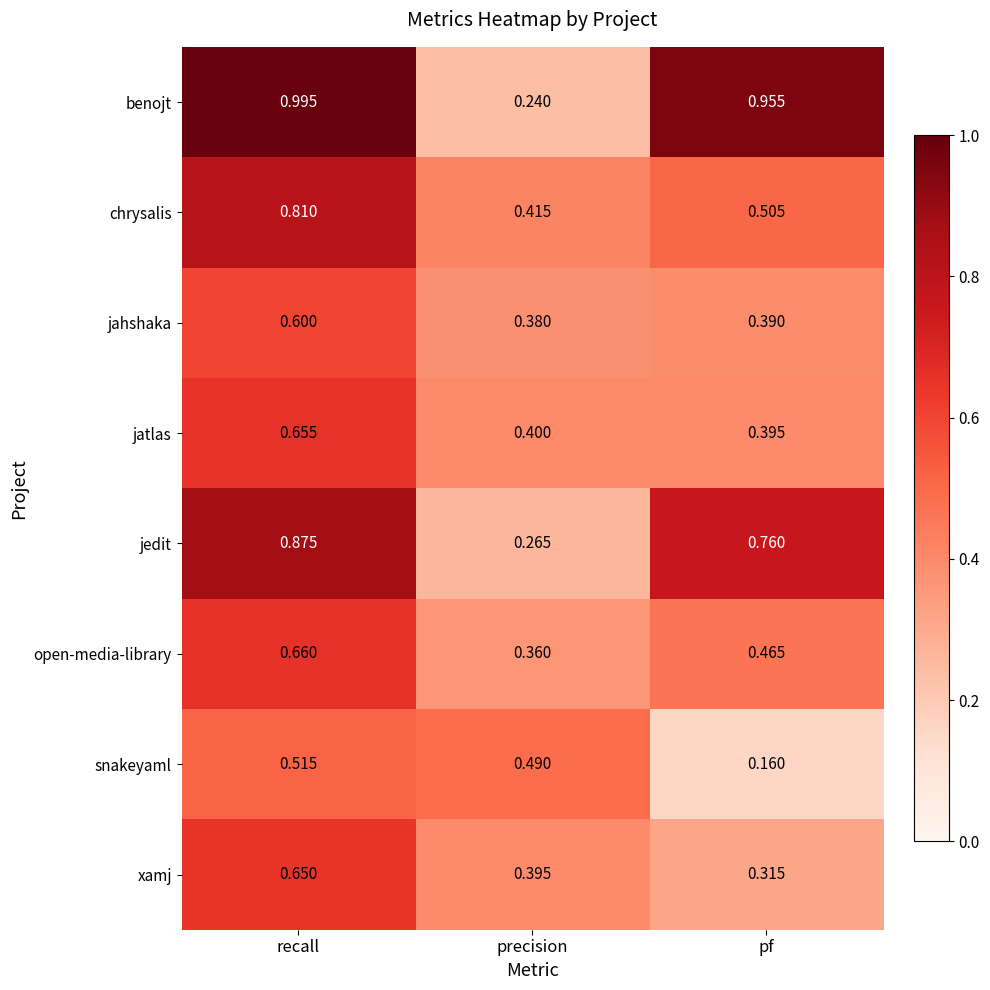

Rank the series by their maximum value, from lowest to highest.

snakeyaml, jahshaka, xamj, jatlas, open-media-library, chrysalis, jedit, benojt